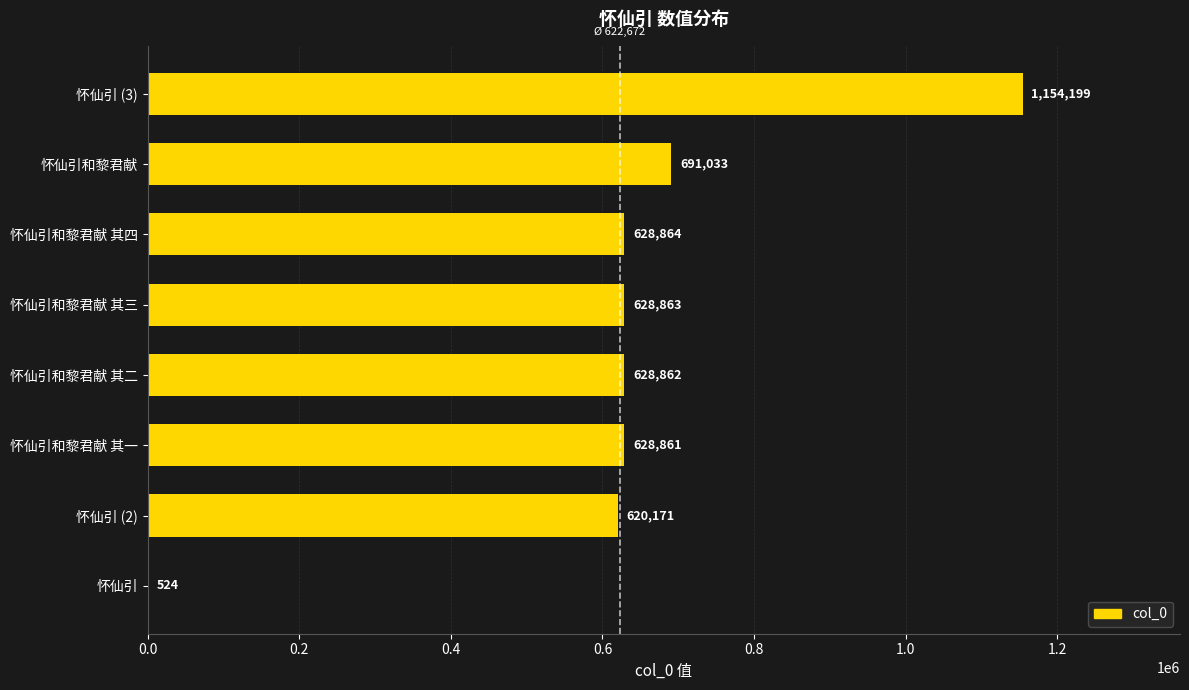

Are the bars horizontal?

Yes